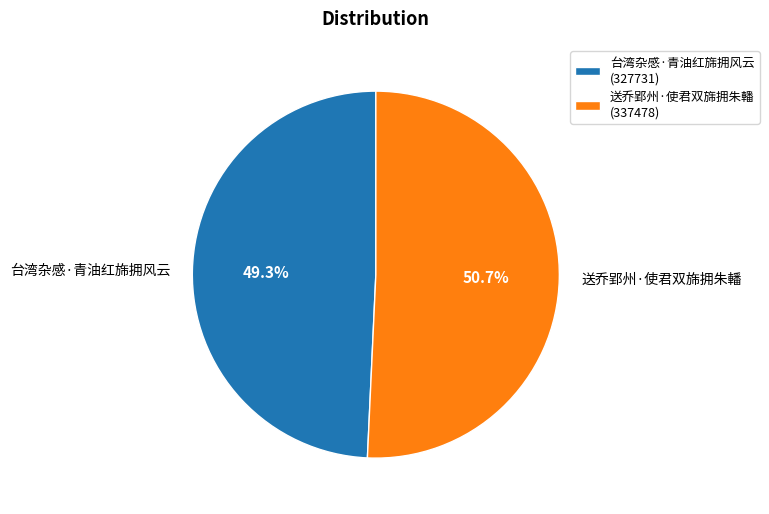

To the nearest percent, what is the difference between the 台湾杂感·青油红旆拥风云 and 送乔郢州·使君双旆拥朱轓 slice percentages?

1%